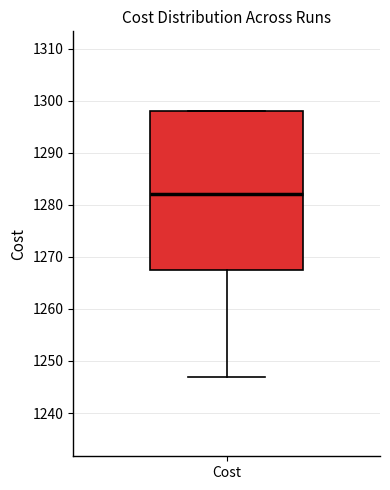

Where does the lower whisker of the box for Cost end on the y-axis? The values are not printed on the chart, so give them approximately, as read against the axis.

1247